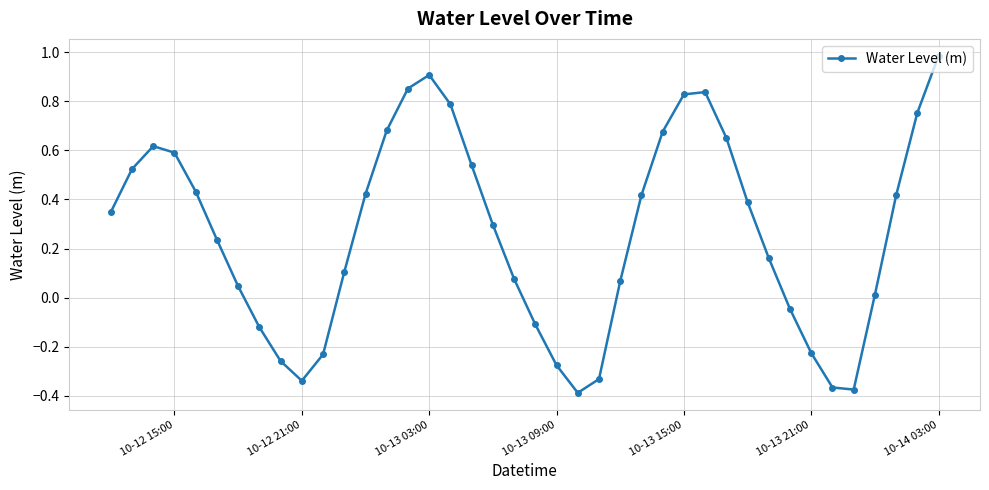

How many interior local peaks (higher than both neighbors) does the data have?

3